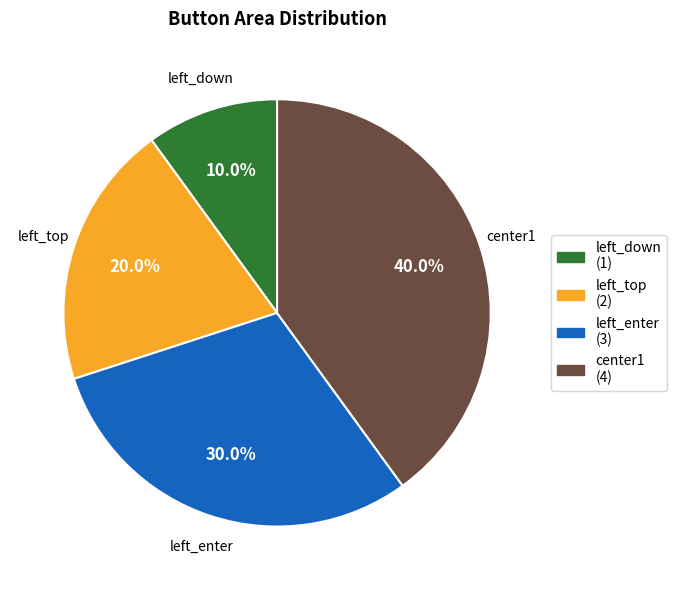

Is it true that left_enter is 19% of the pie?

False